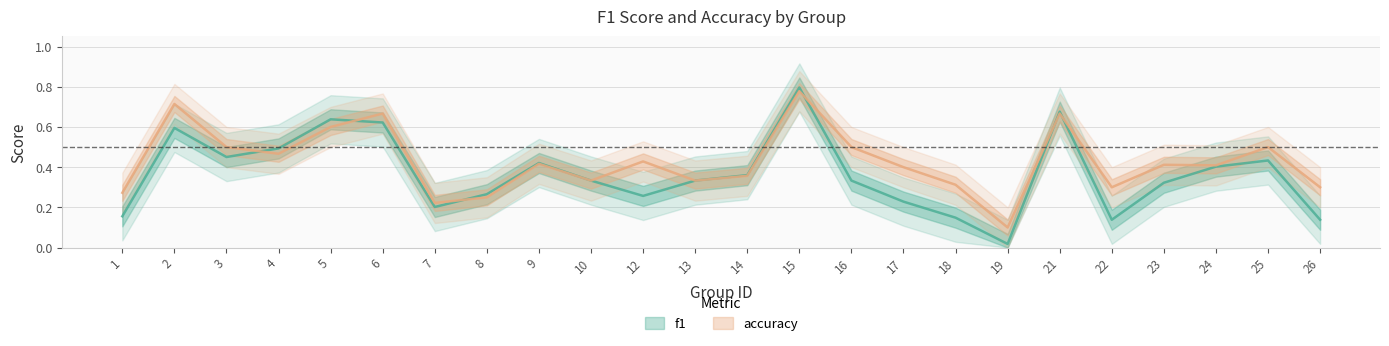

At how many categories does at least one series exceed 0?

24